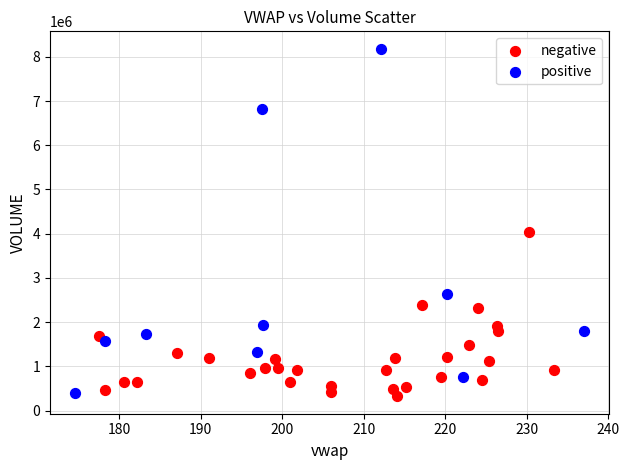

Which series contains the highest Y value?

positive